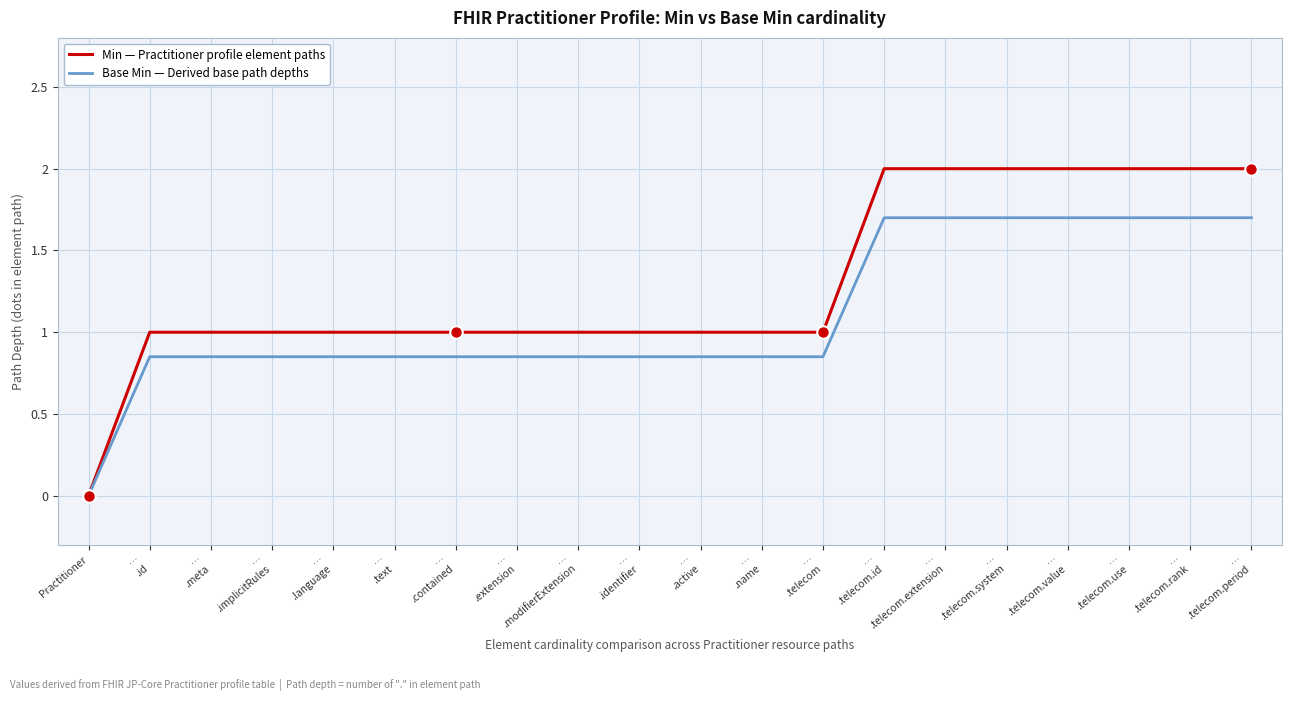

Which category has the lowest value across all series?

Practitioner